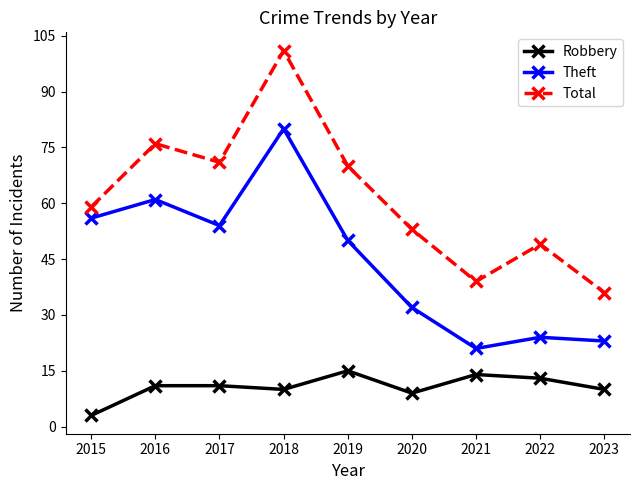

Read the Total value at 2019.

70